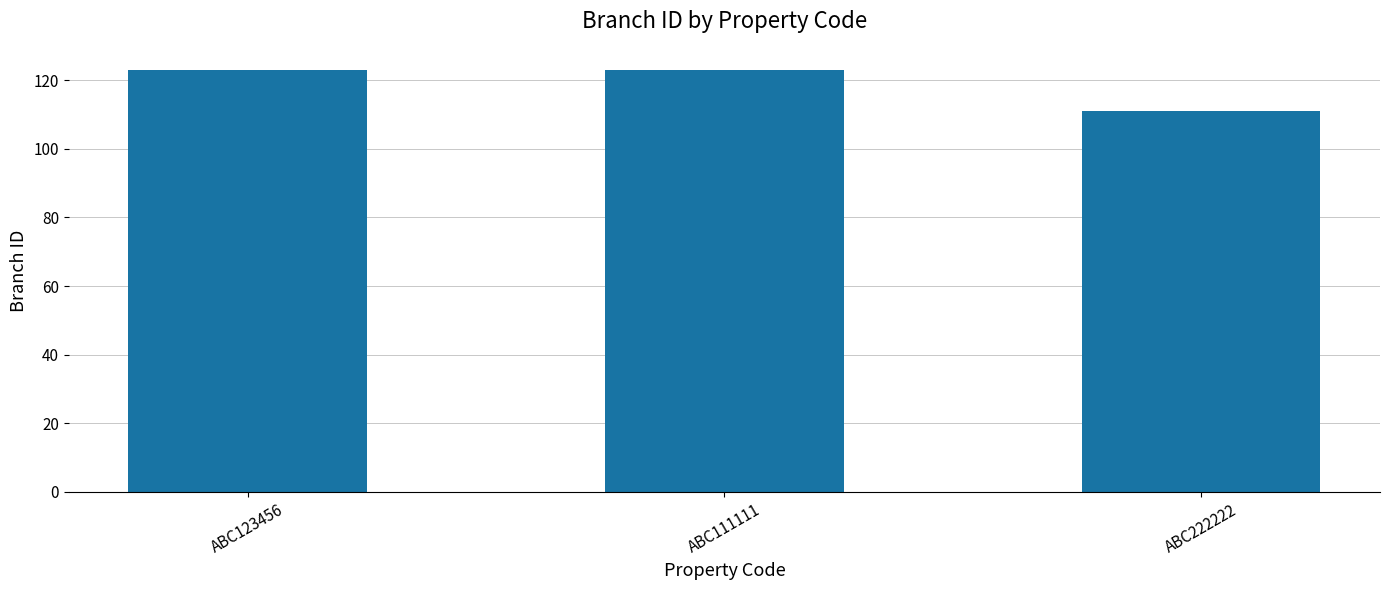

What is the maximum value shown in the chart?

123